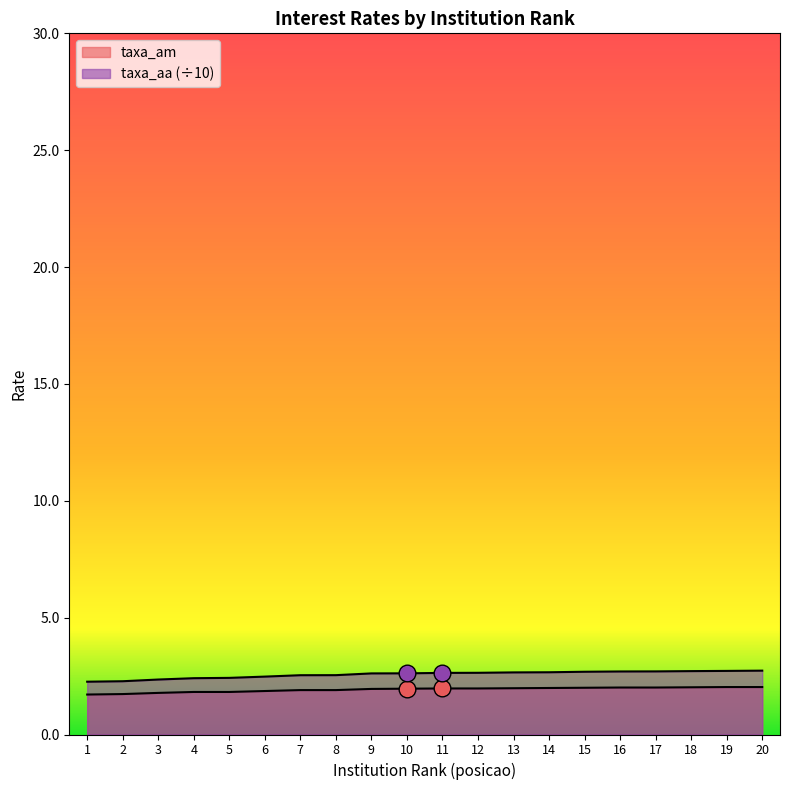

True or false: taxa_am has more than 1 points higher than both neighbors.

False